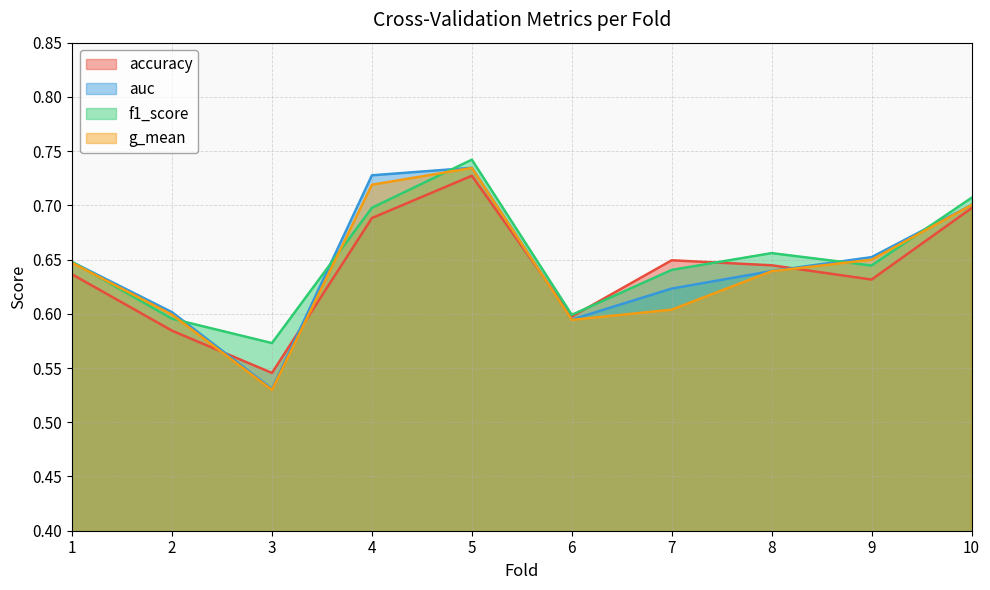

True or false: f1_score and auc intersect in this chart.

True